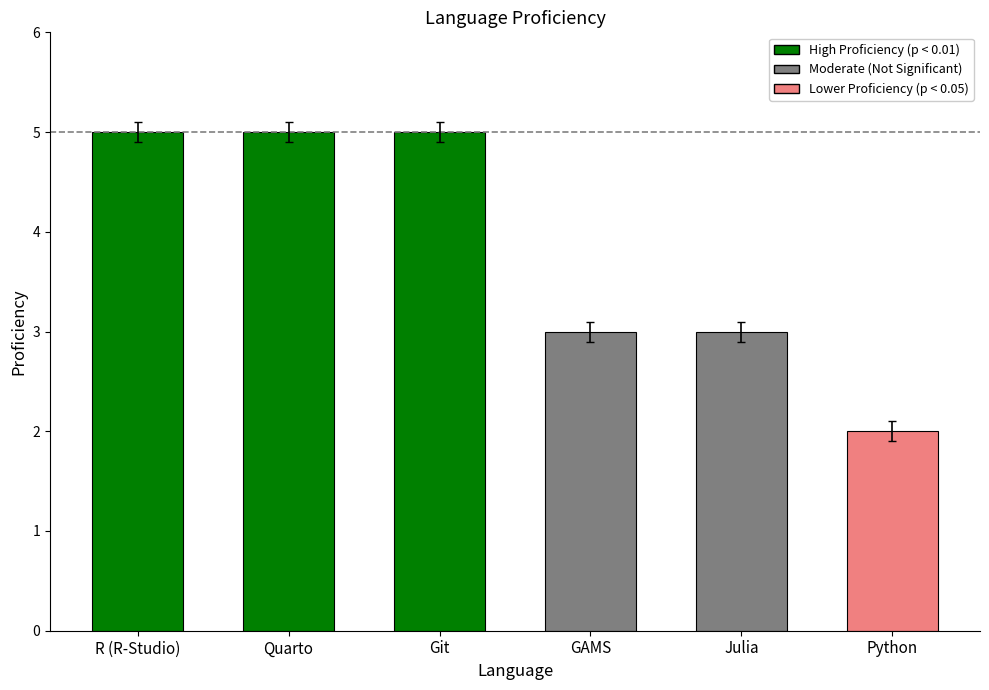

Where does the data first go above 4?

R (R-Studio)